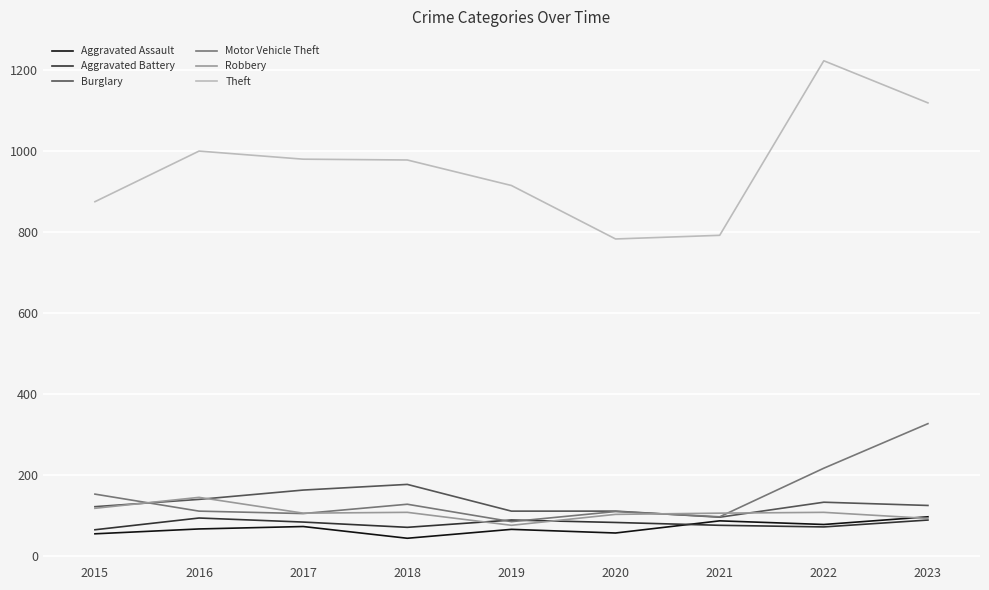

What is the minimum value for Aggravated Assault?

43